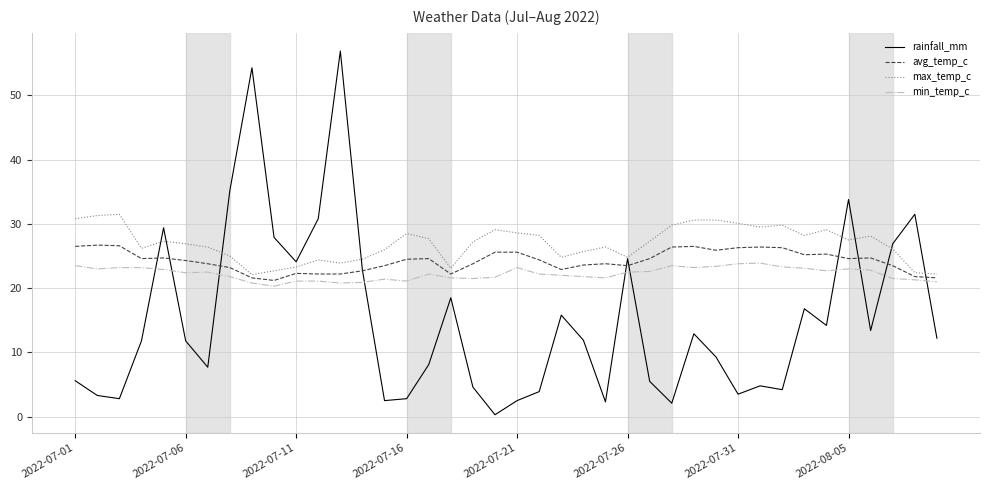

Does the chart have visible grid lines?

Yes